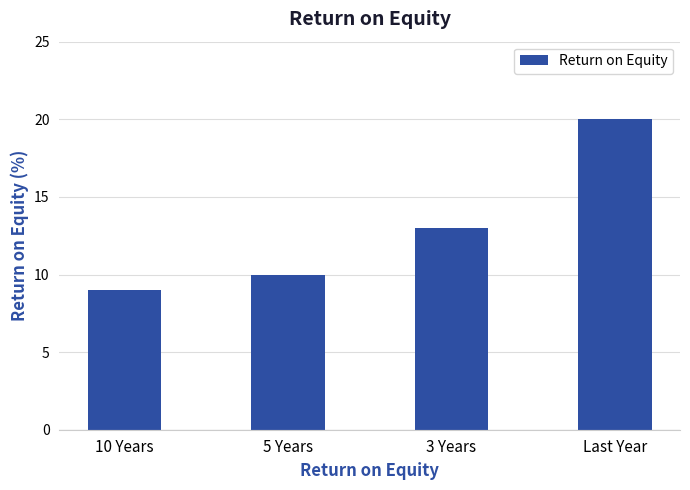

What is the sum of all values?

52